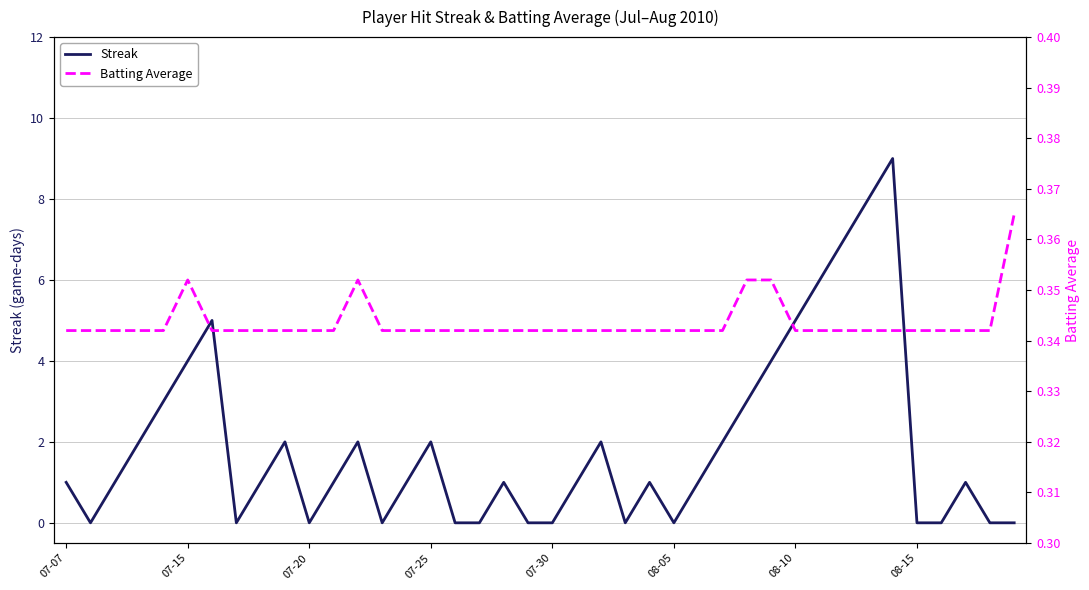

What are all the series names shown in the legend?

Streak, Batting Average